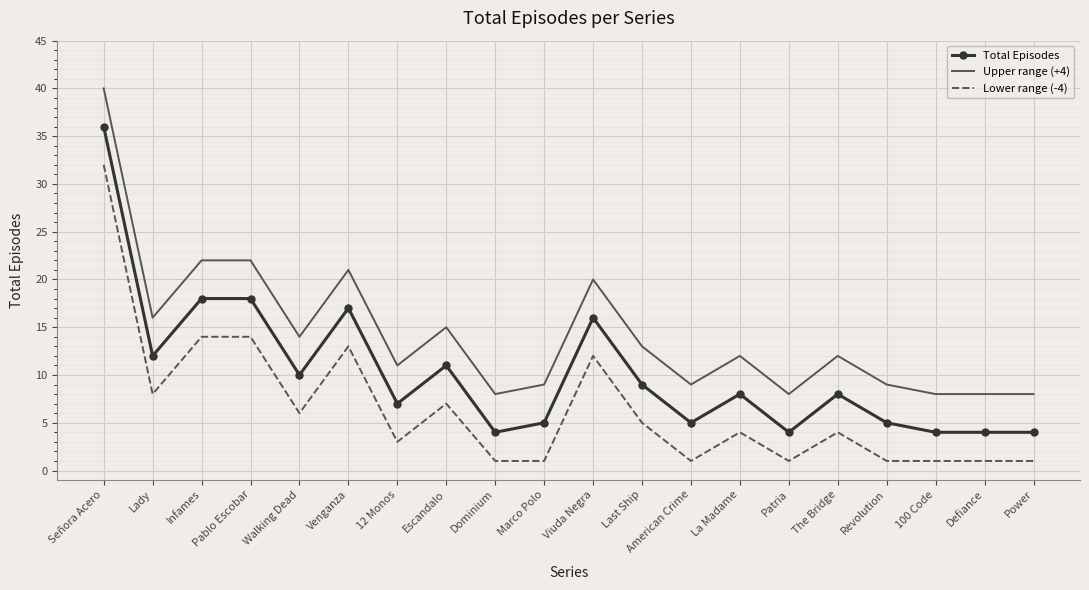

Is it true that Upper range (+4) equals 12 at Revolution?

False